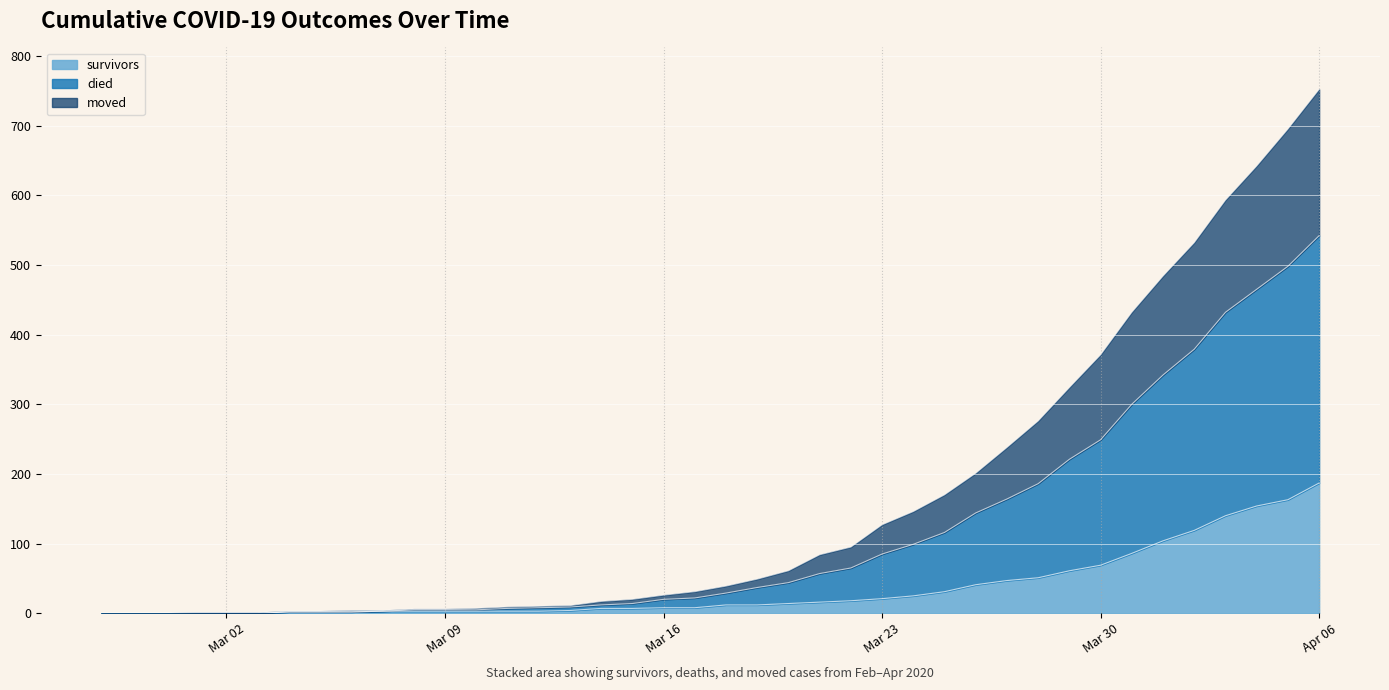

True or false: survivors and moved intersect in this chart.

False